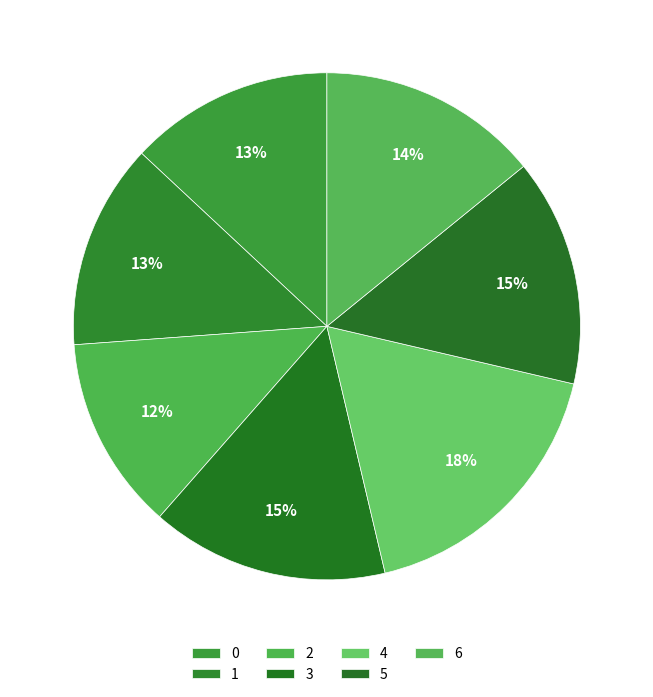

Which slice is the largest?

4